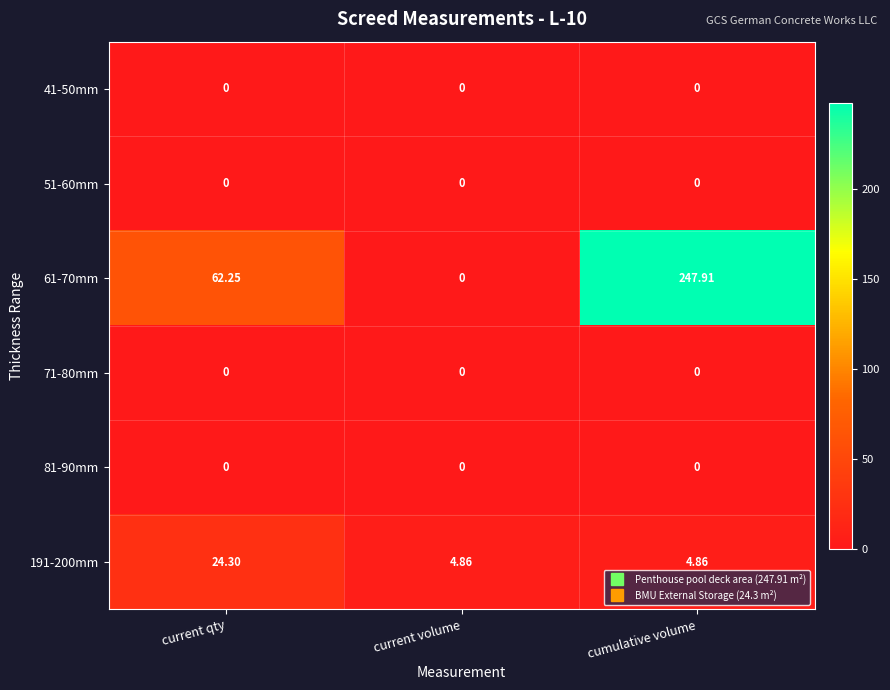

Between current volume and cumulative volume, which series saw the biggest shift?

61-70mm